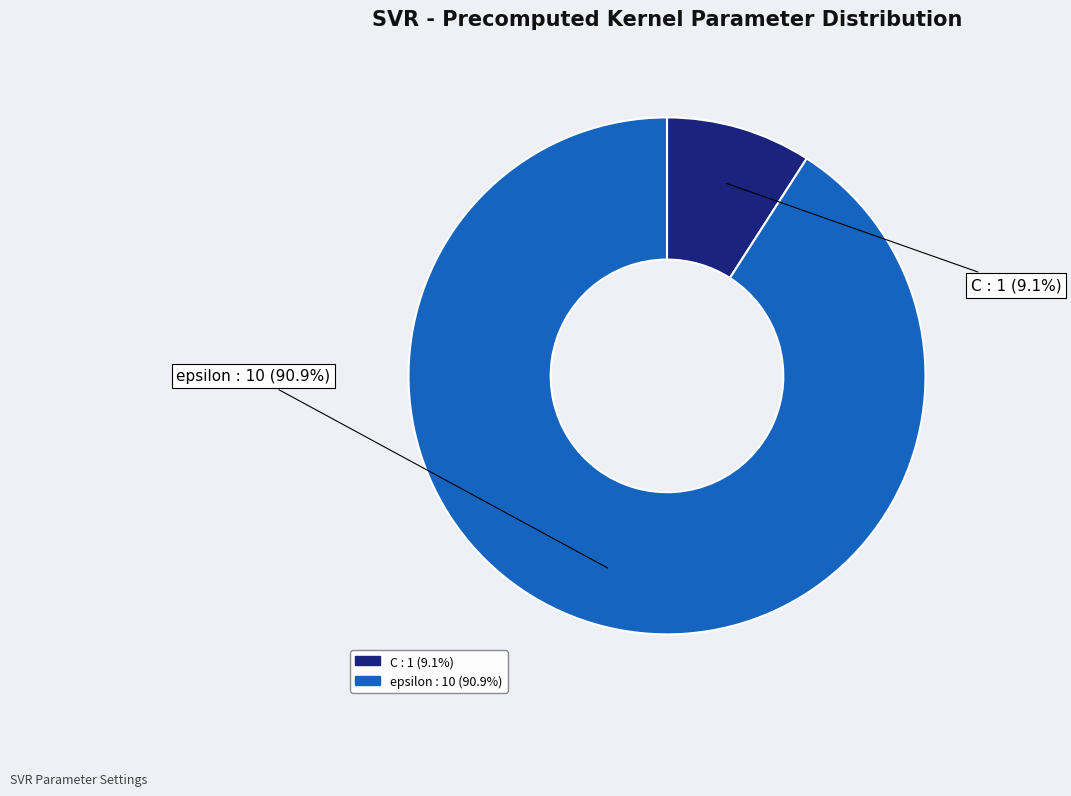

Is it true that epsilon is 79% of the pie?

False